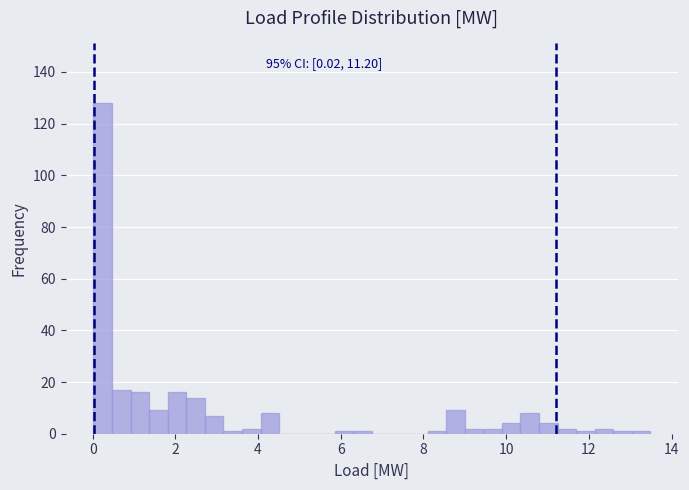

Read against the x-axis, roughly where is the centre of the tallest bar?

0.2